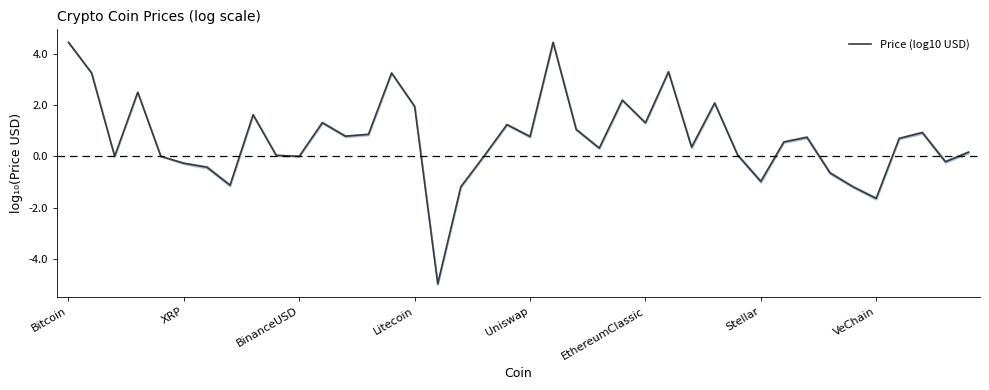

Rank the categories by value from lowest to highest.

16, 35, 34, 17, VeChain, 30, 33, Stellar, EthereumClassic, 38, BinanceUSD, Uniswap, 10, 18, 9, 29, 39, 23, 27, 31, 36, 32, 20, 12, 13, 37, 22, 19, 25, 11, 8, 15, 28, 24, Litecoin, 14, XRP, 26, Bitcoin, 21